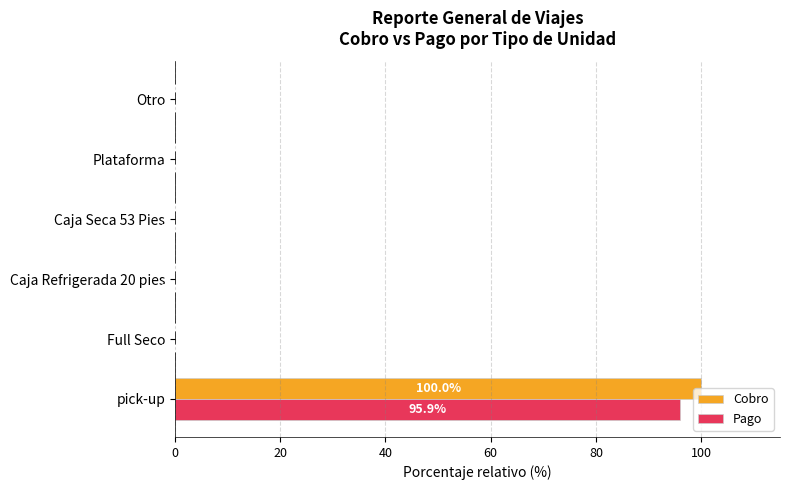

Is it true that Cobro equals 0.0 at Otro?

True